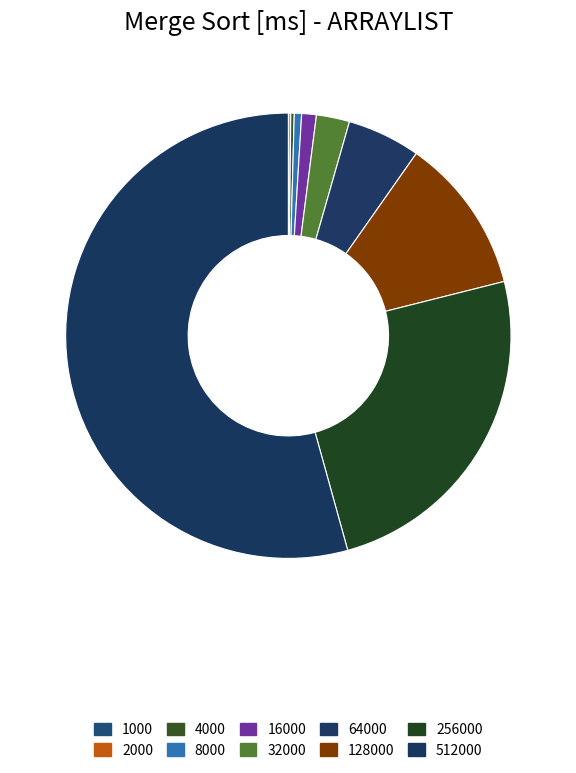

How many slices are in this pie chart?

10